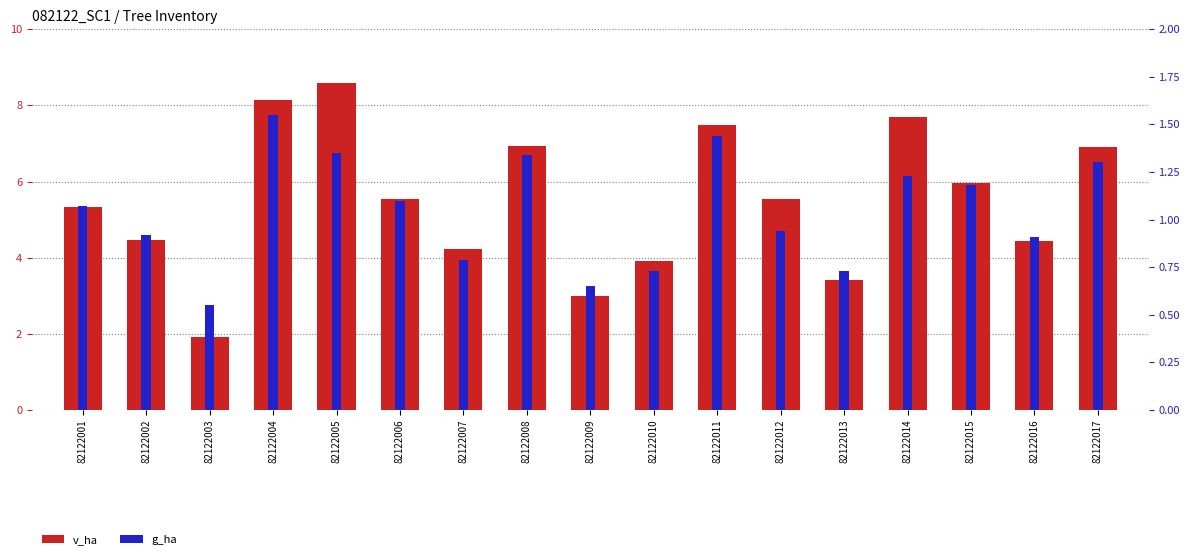

True or false: g_ha has a value of 0.6 at 82122012.

False